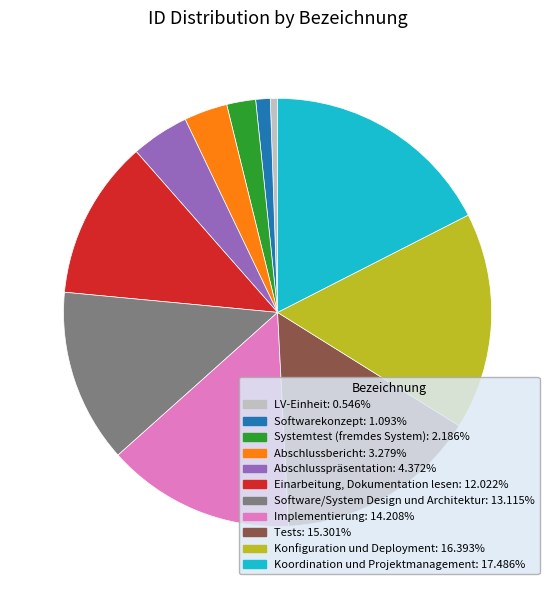

Is it true that Abschlusspräsentation is 17% of the pie?

False